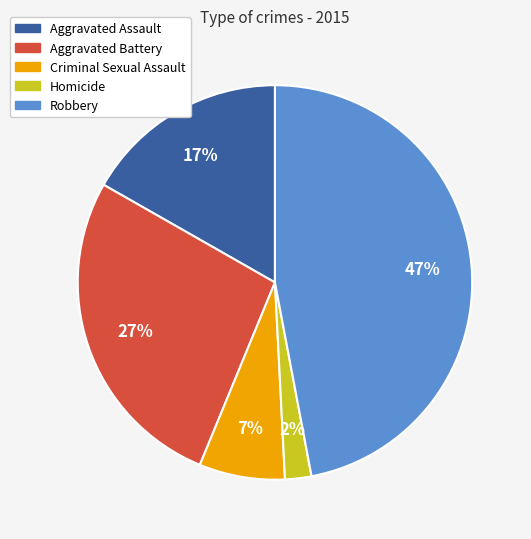

Does Criminal Sexual Assault represent more than half of the total?

No